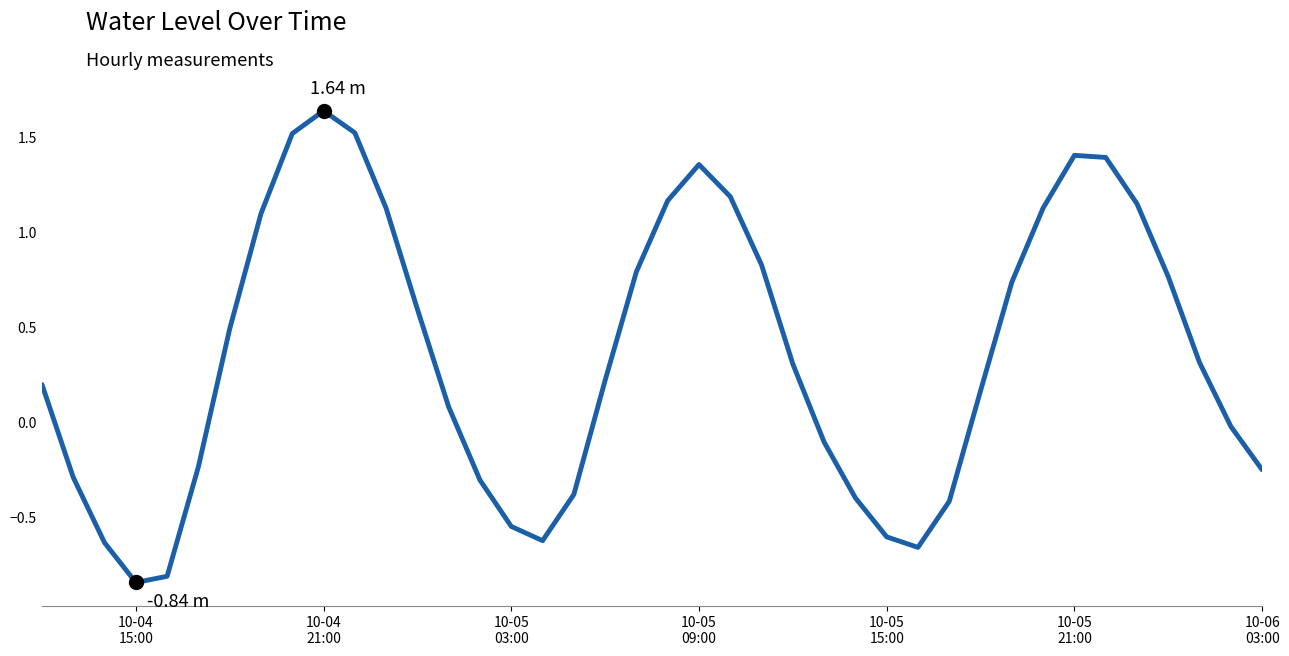

Where is the first local minimum?

10-04
15:00